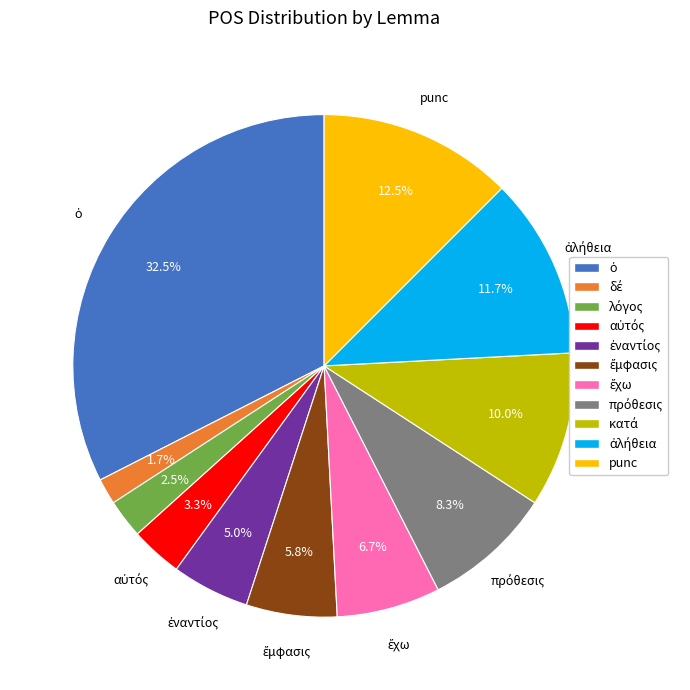

Is there a majority slice in this chart?

No